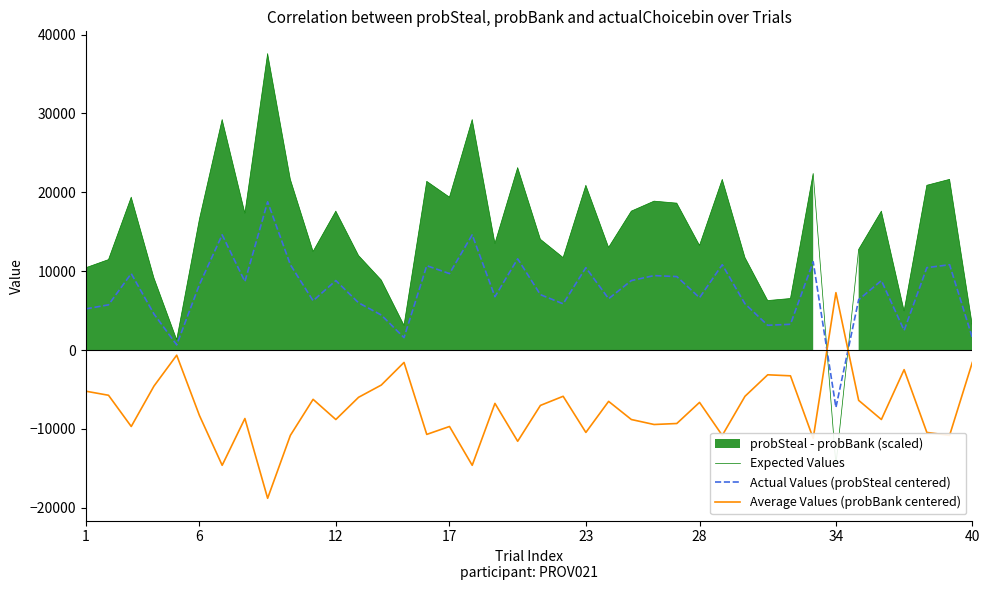

What is the total value across all series at 15?

21391.5